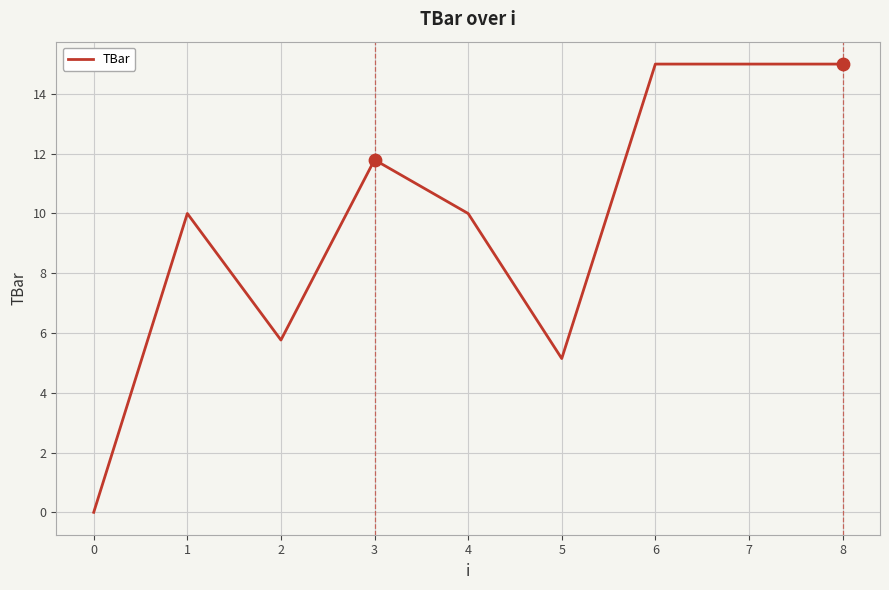

What is the change in value from 1 to 3?

+1.8